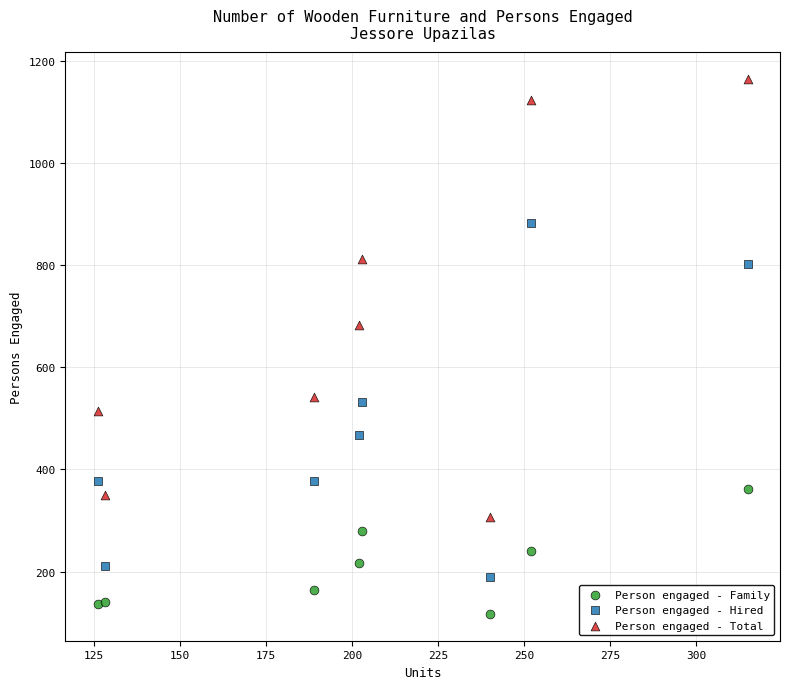

Which series reaches the minimum Y coordinate?

Person engaged - Family